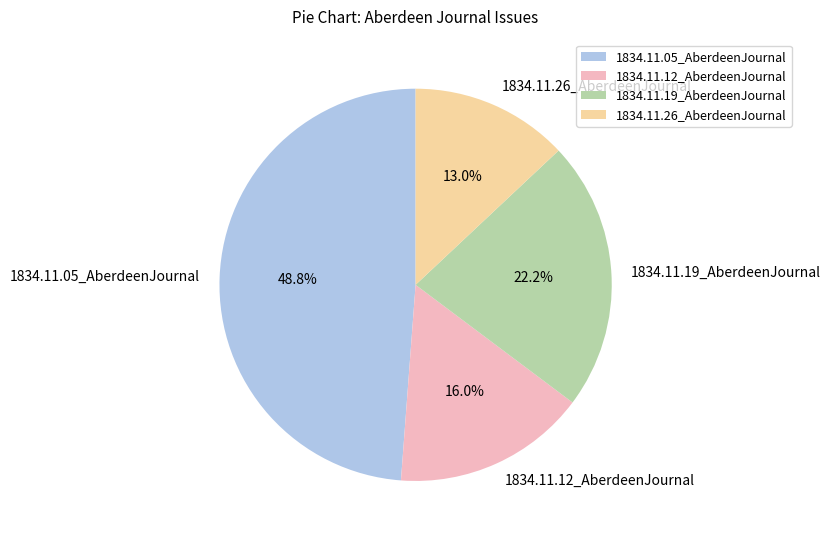

Which category has the smallest portion of the pie?

1834.11.26_AberdeenJournal